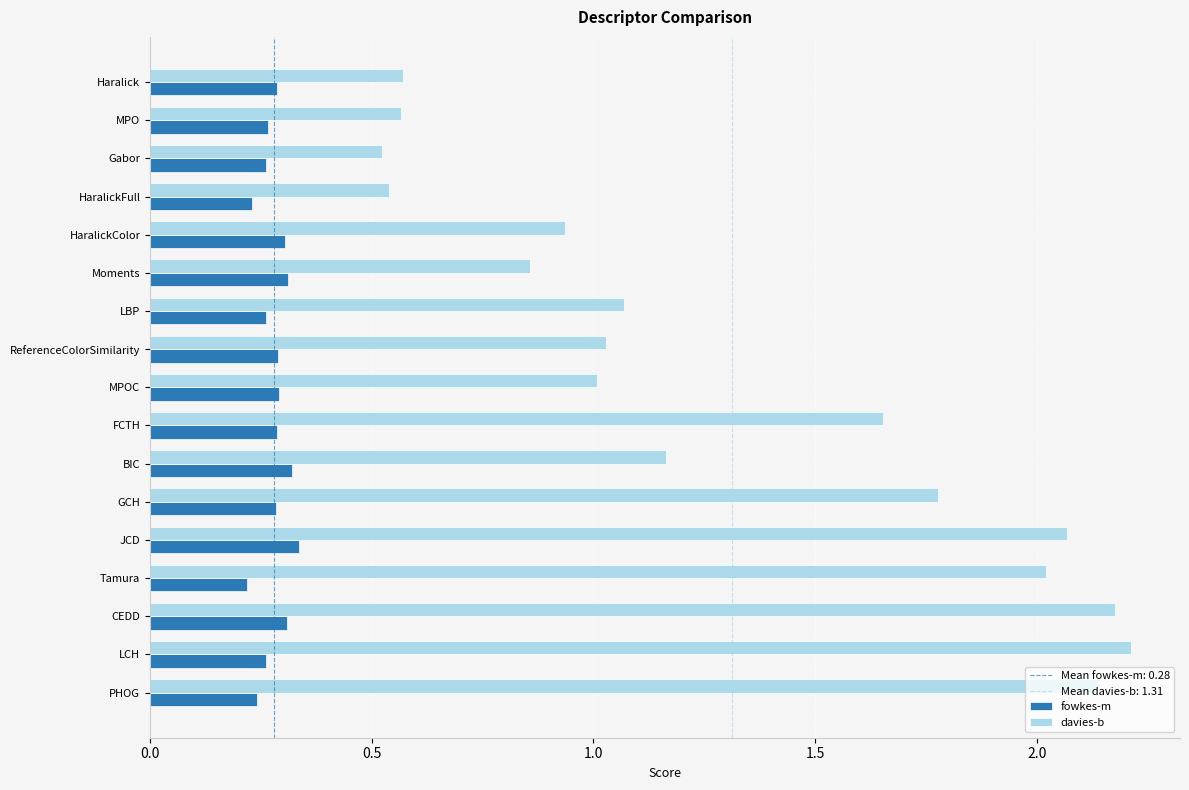

Which label corresponds to the largest value in the chart?

LCH